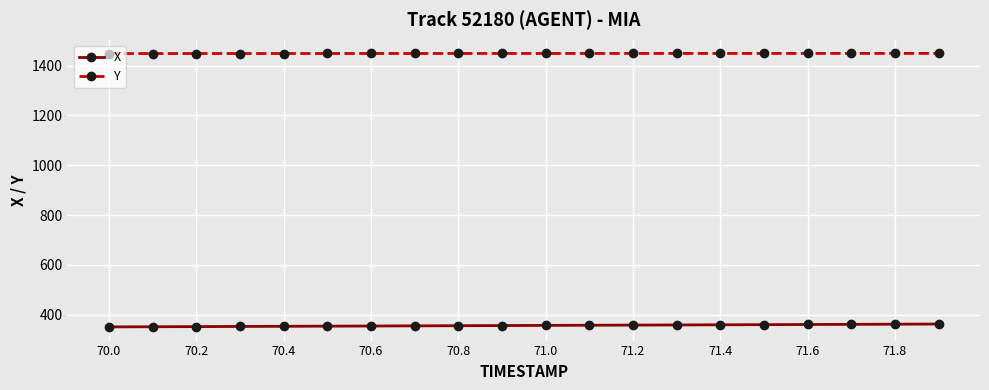

True or false: X and Y cross at least once.

False